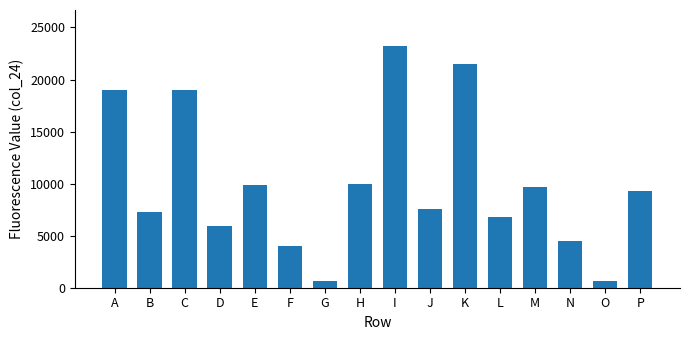

What is the difference between the second highest and second lowest values?

20879